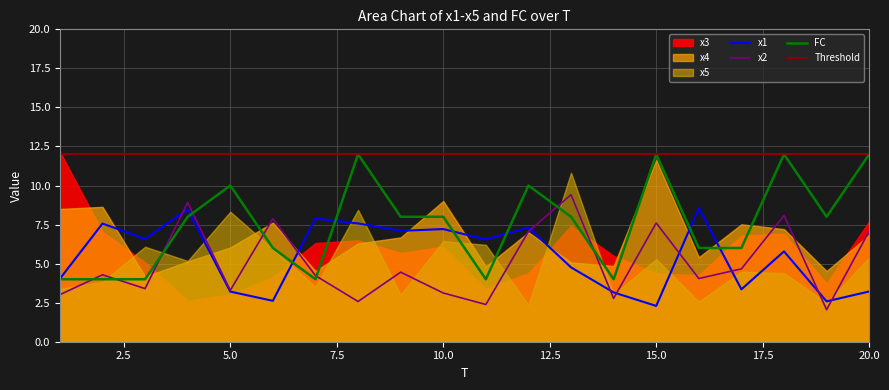

In x2, how many points are lower than both neighbors (excluding endpoints)?

7